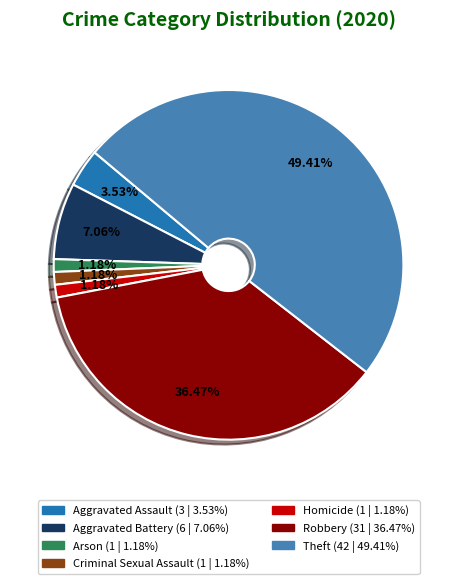

Which has a higher value, Aggravated Assault or Criminal Sexual Assault?

Aggravated Assault